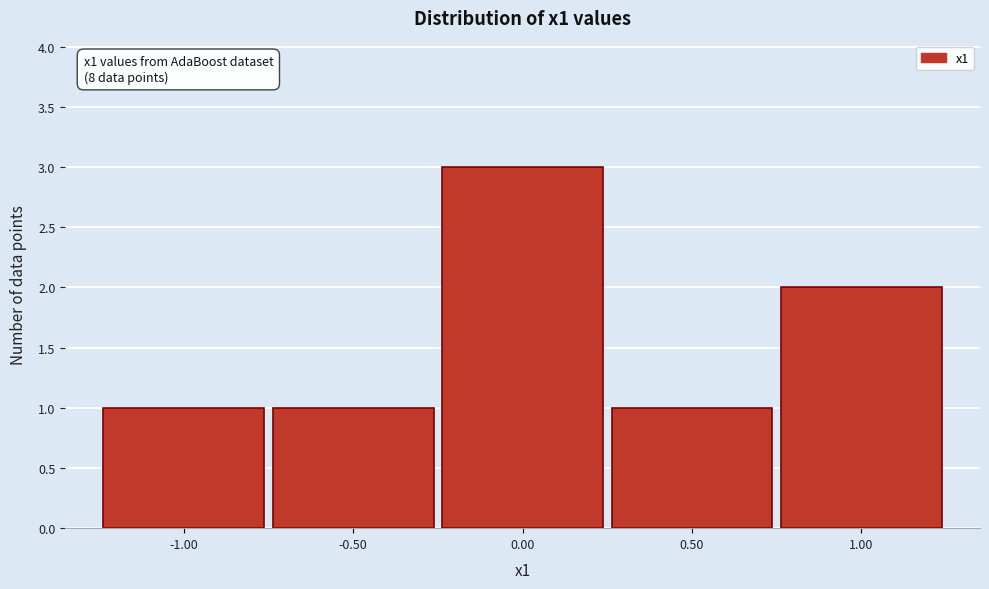

Which range on the x-axis has the tallest bar?

-0.25 to 0.25